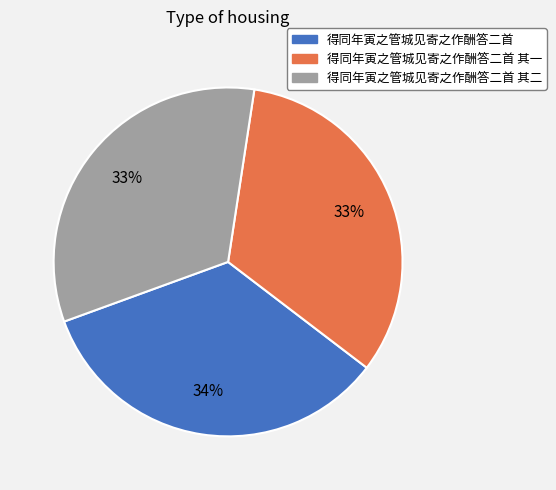

Combined, do 得同年寅之管城见寄之作酬答二首 and 得同年寅之管城见寄之作酬答二首 其一 account for over 50%?

Yes